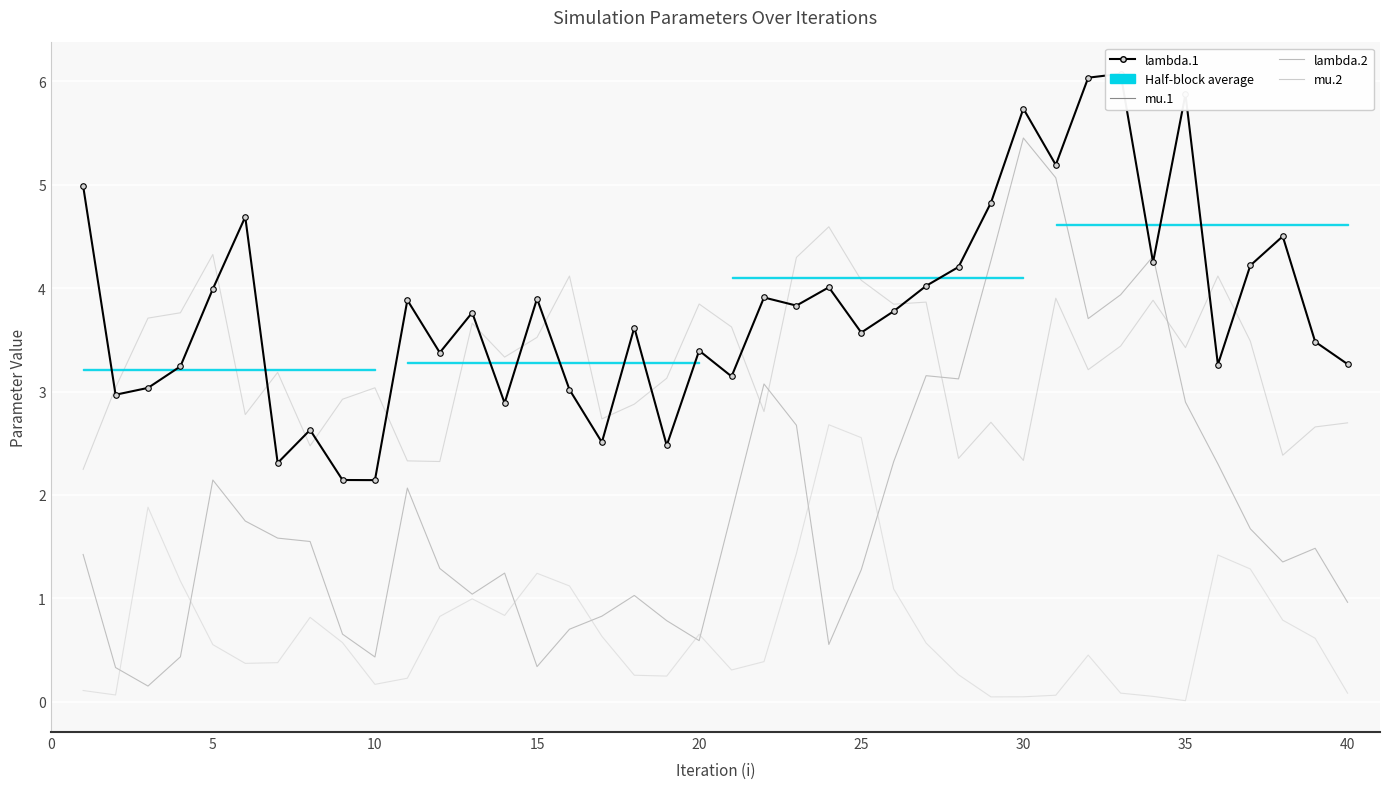

What are all the series names shown in the legend?

lambda.1, mu.1, lambda.2, mu.2